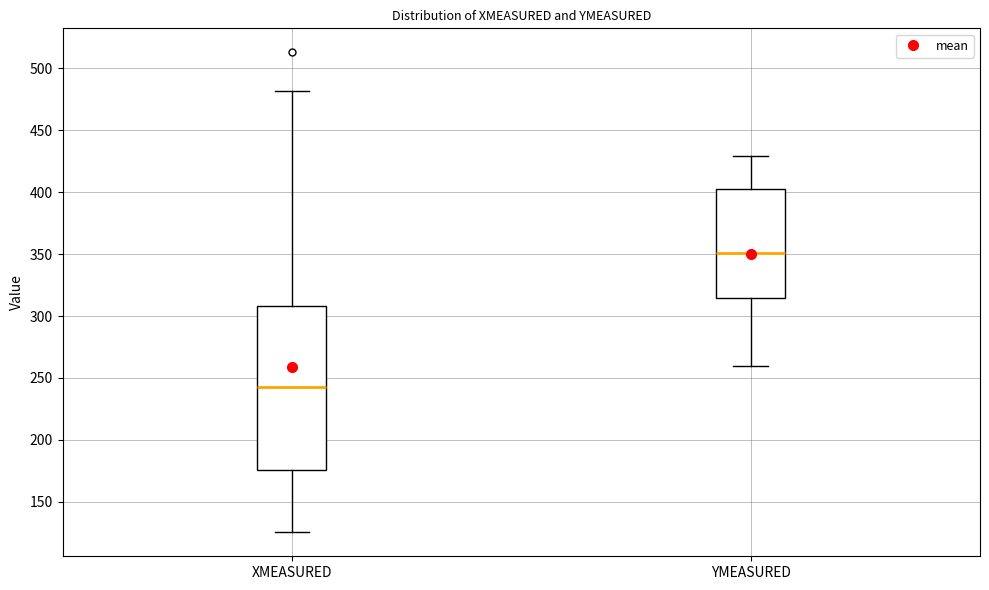

Which box is the tallest, from its lower edge to its upper edge?

XMEASURED